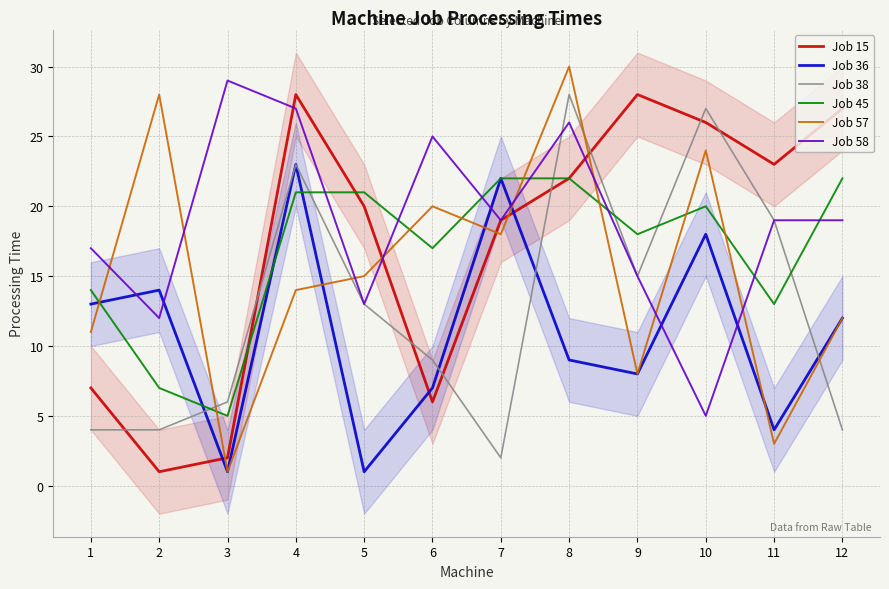

List the labels in order of Job 36 value, smallest first.

3, 5, 11, 6, 9, 8, 12, 1, 2, 10, 7, 4